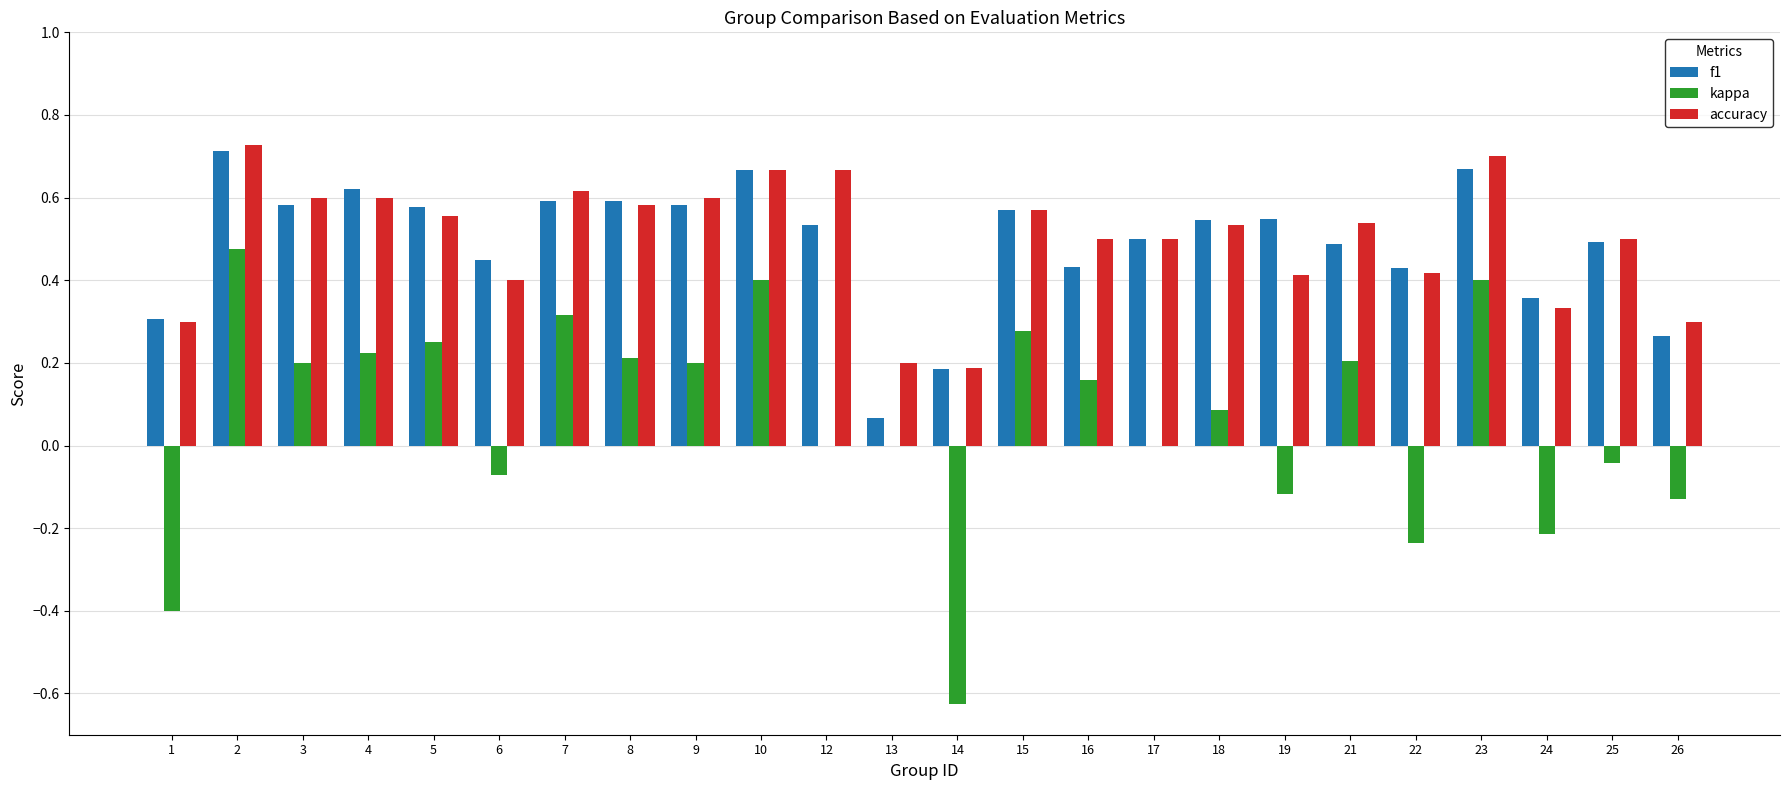

True or false: f1 has a value of 0.4 at 16.

True